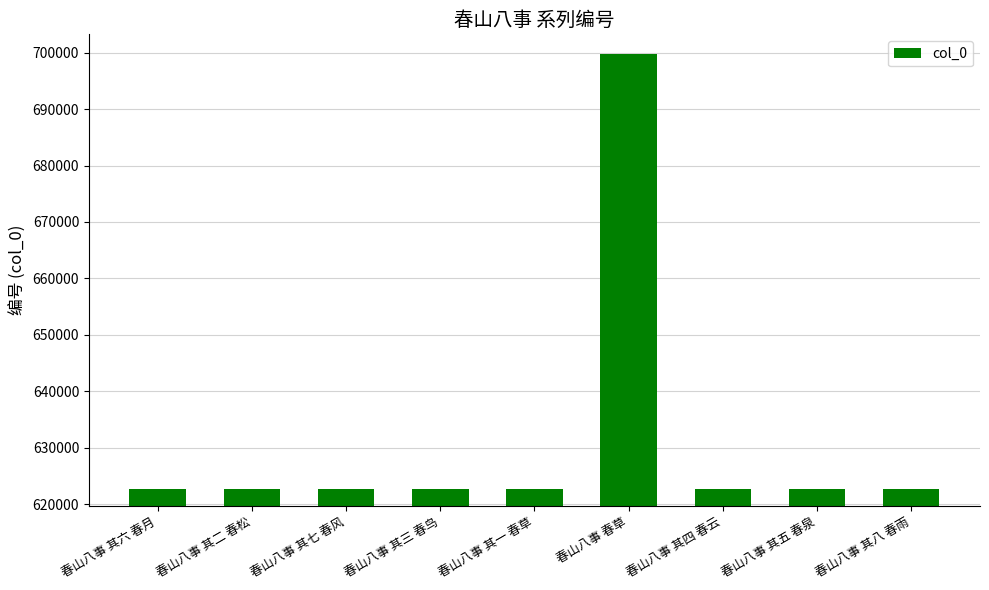

The chart shows a value of 1006636 at 春山八事 其一 春草. True or false?

False